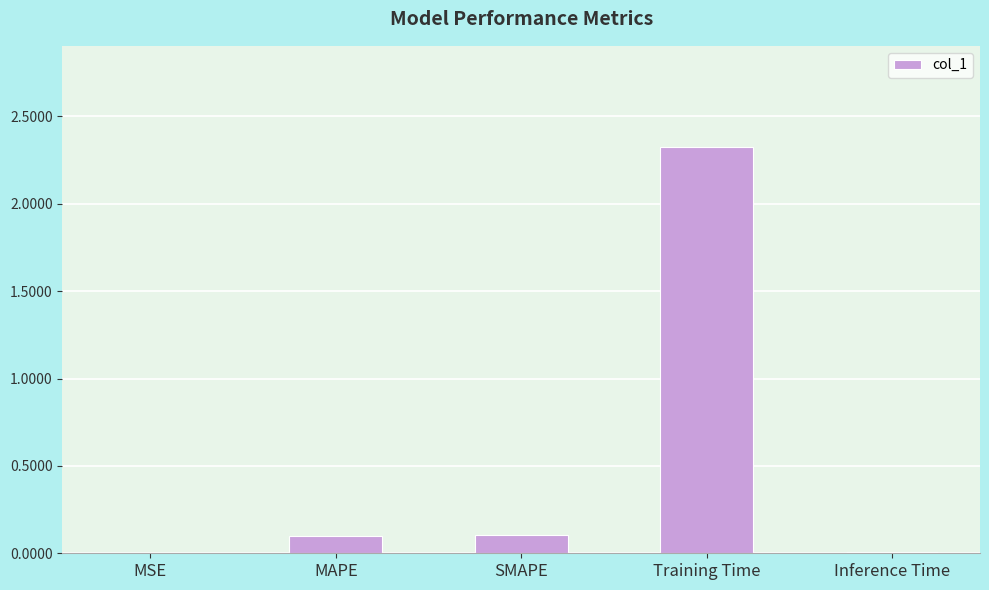

What is the sum of all values?

2.5